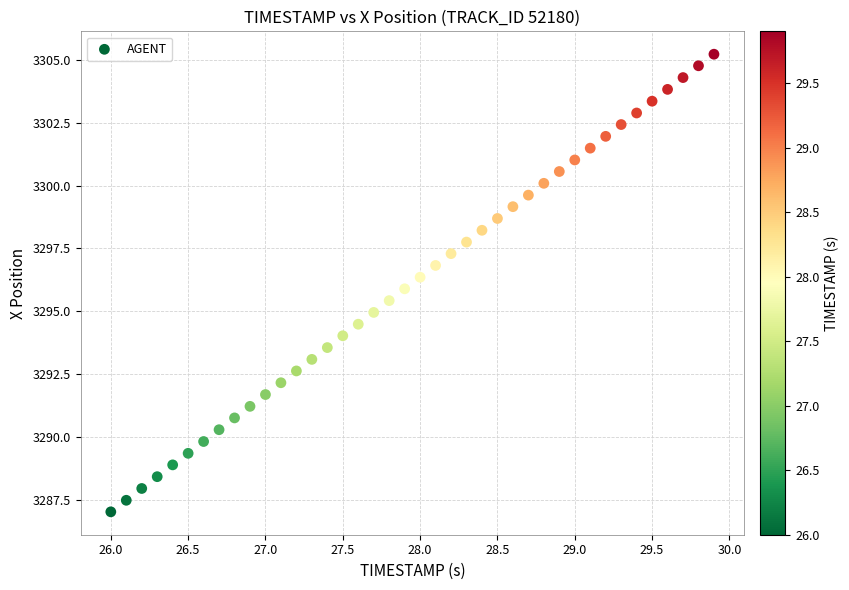

What is the range of X values (max minus min)?

3.9